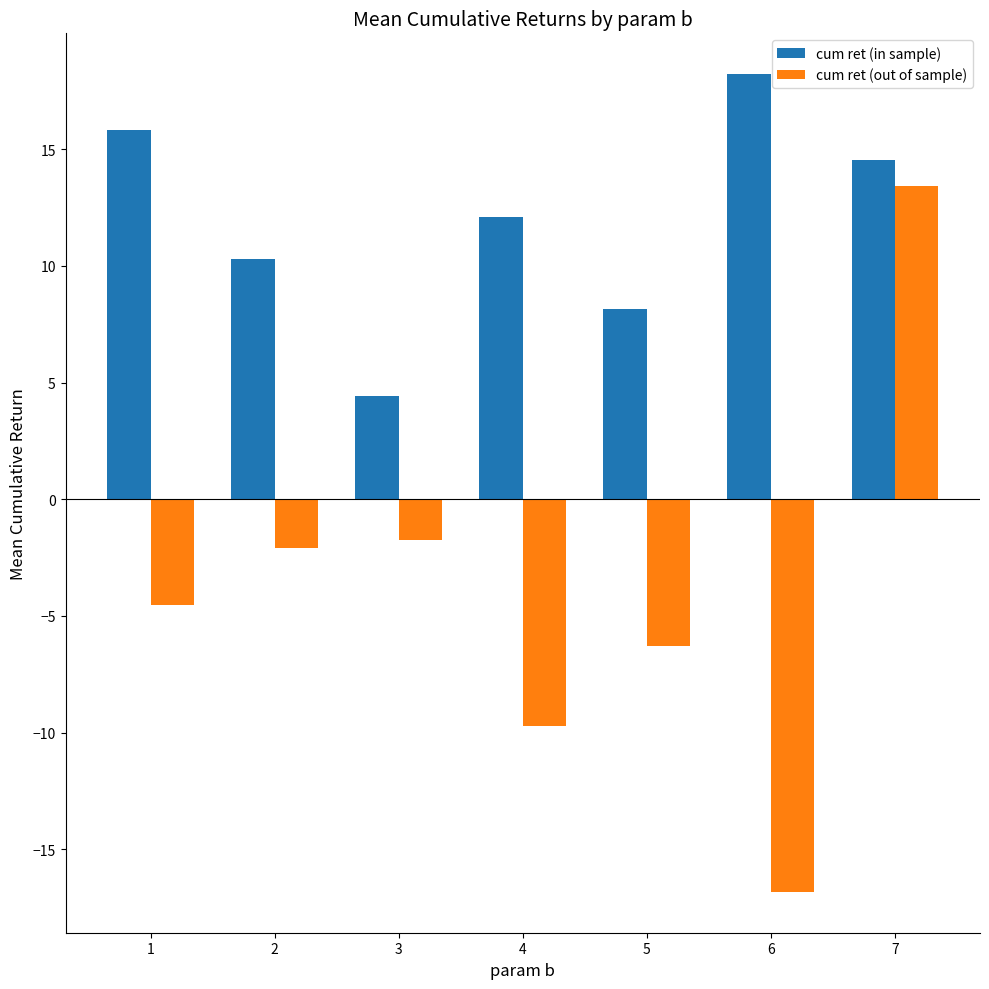

Which series changed the most between 1 and 7?

cum ret (out of sample)